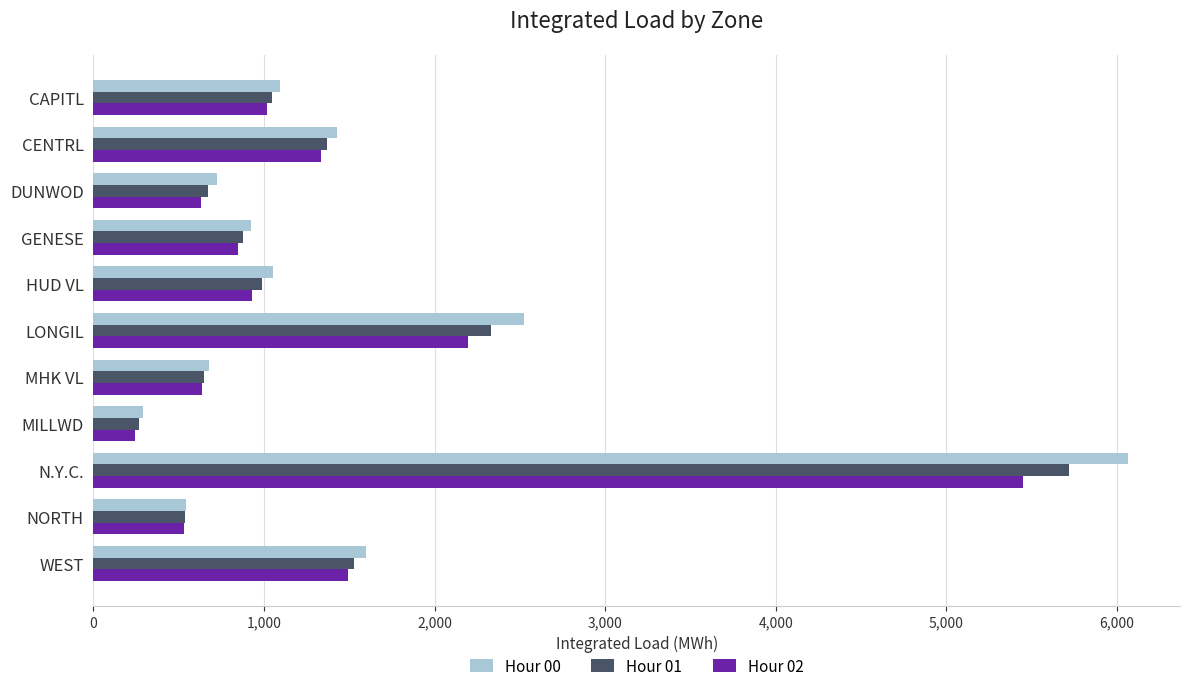

The Hour 01 series shows 3966.2 at N.Y.C.. True or false?

False